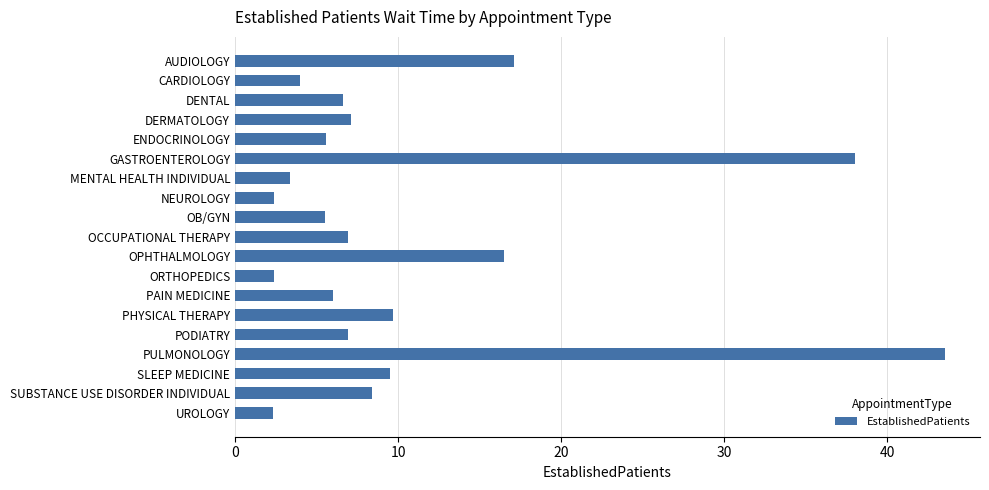

What is the average value?

10.6